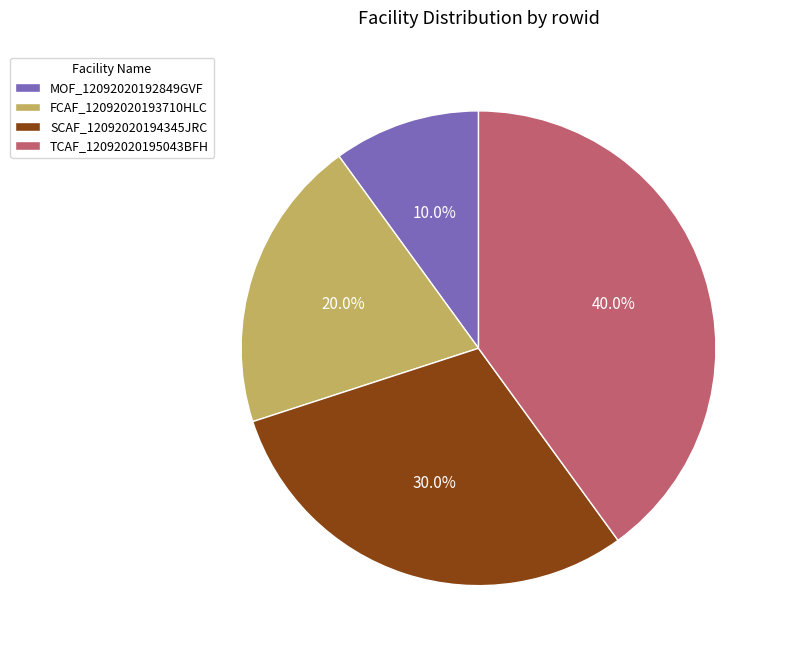

How many slices are in this pie chart?

4